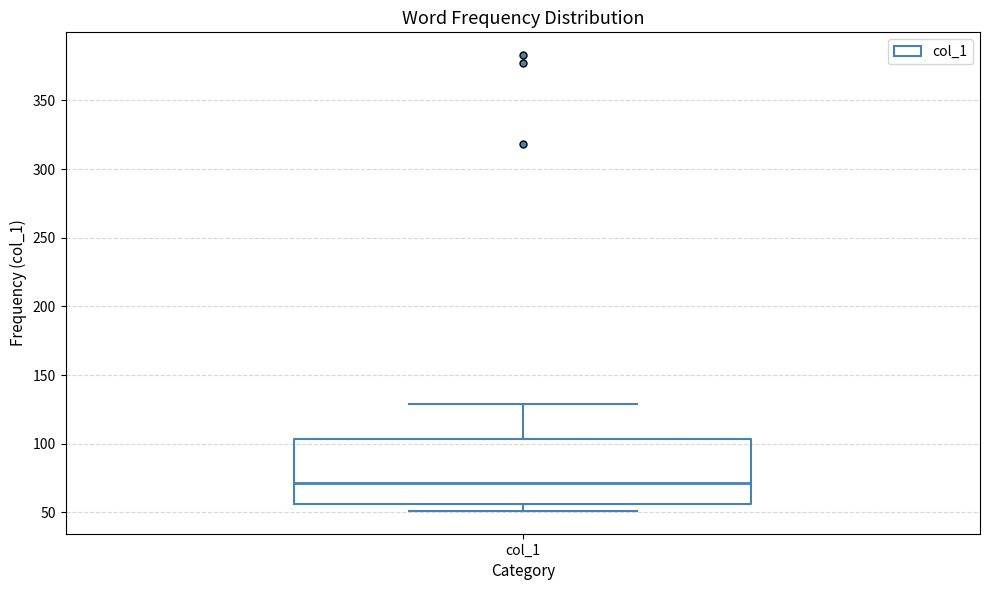

Transcribe this box plot: give where the median line is, the range the box spans, and where the two whiskers end, as read against the y-axis. The values are not printed on the chart, so give them approximately, as read against the axis.

median 70, box 55 to 105, whiskers 50 to 130